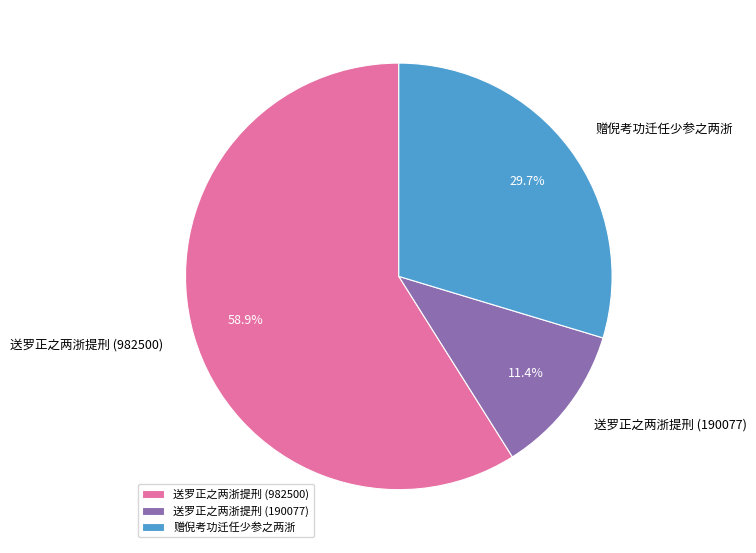

To the nearest percent, what is the difference between the largest and smallest slice percentages?

48%